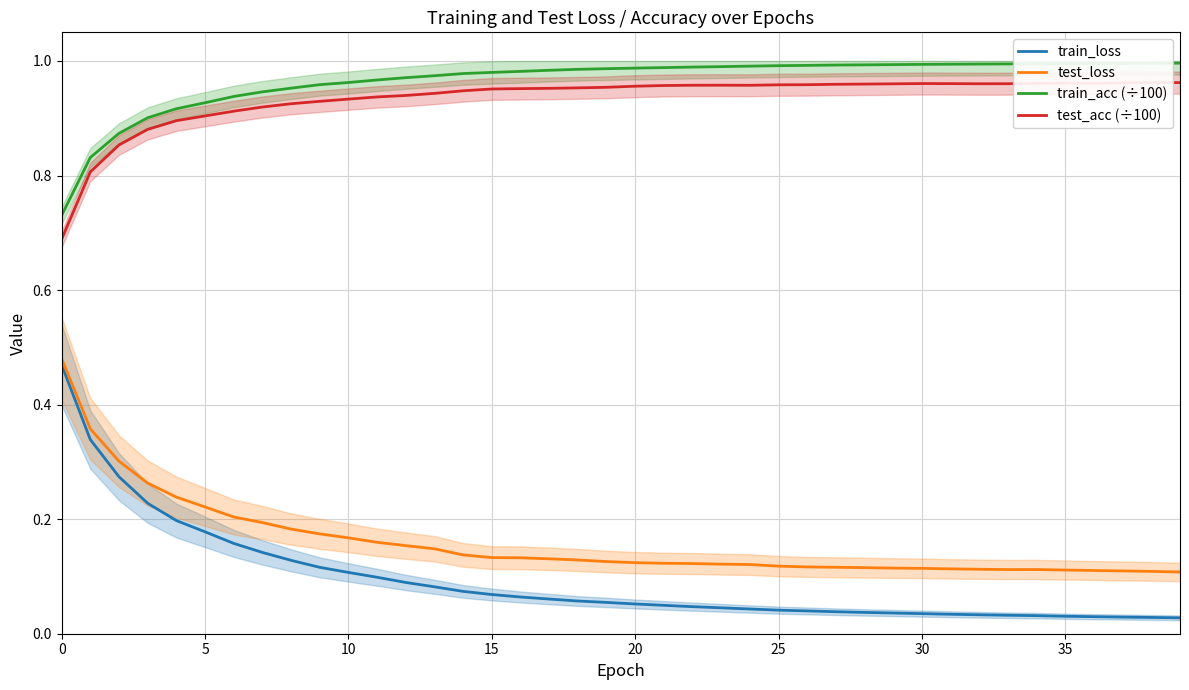

What is the value of the train_loss point at the 20th from the left?

0.1